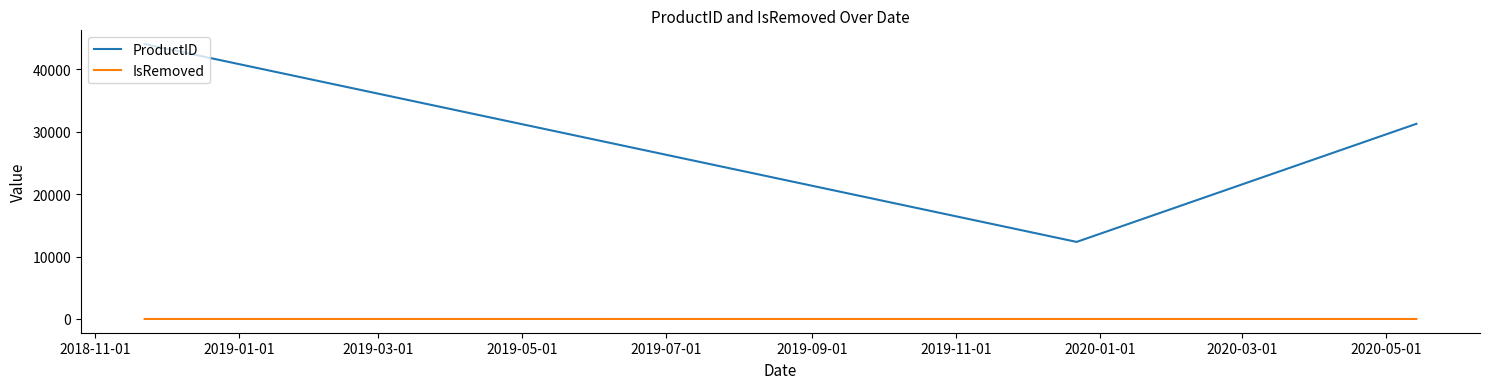

Rank the series by their average value, from lowest to highest.

IsRemoved, ProductID